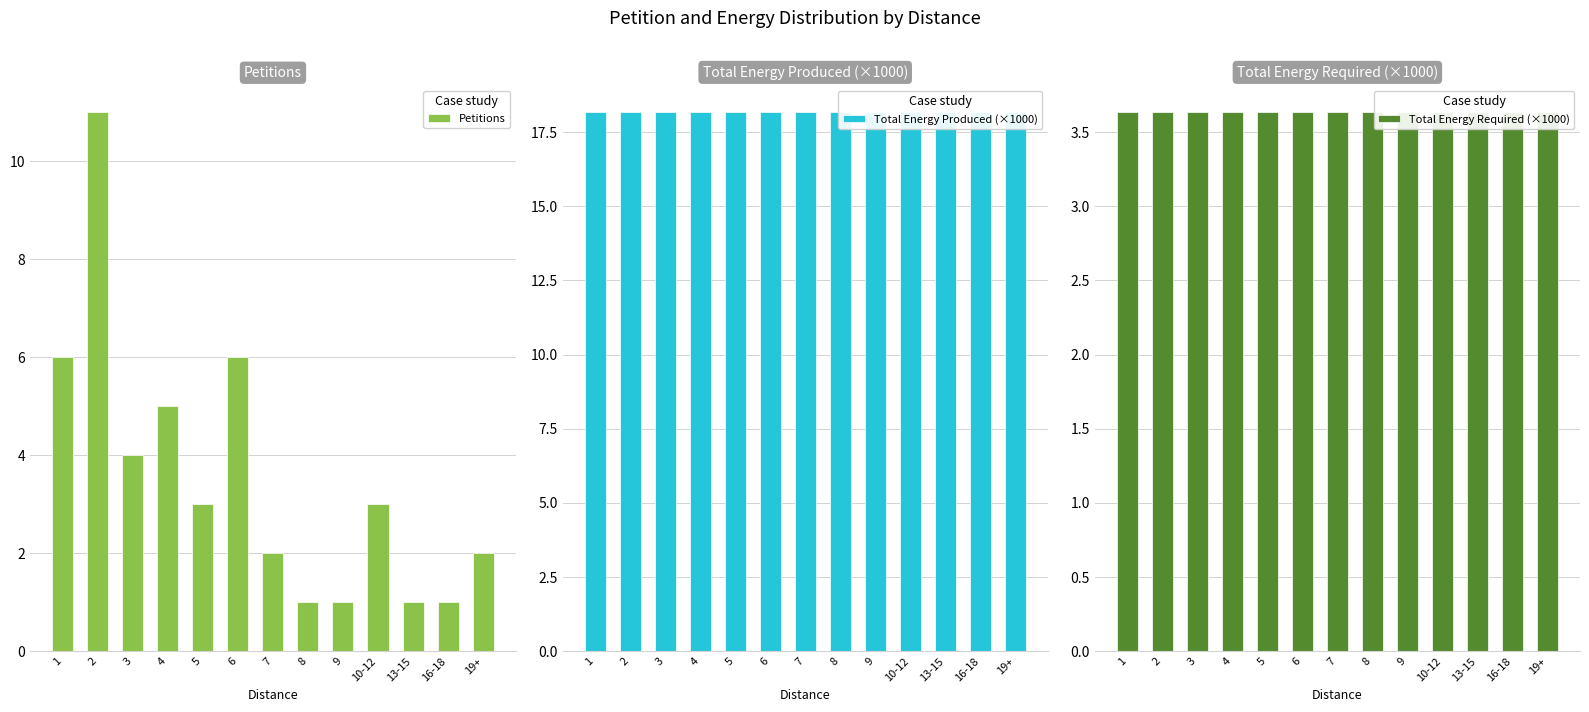

Is it true that Total Energy Produced (×1000) equals 26.0 at 4?

False